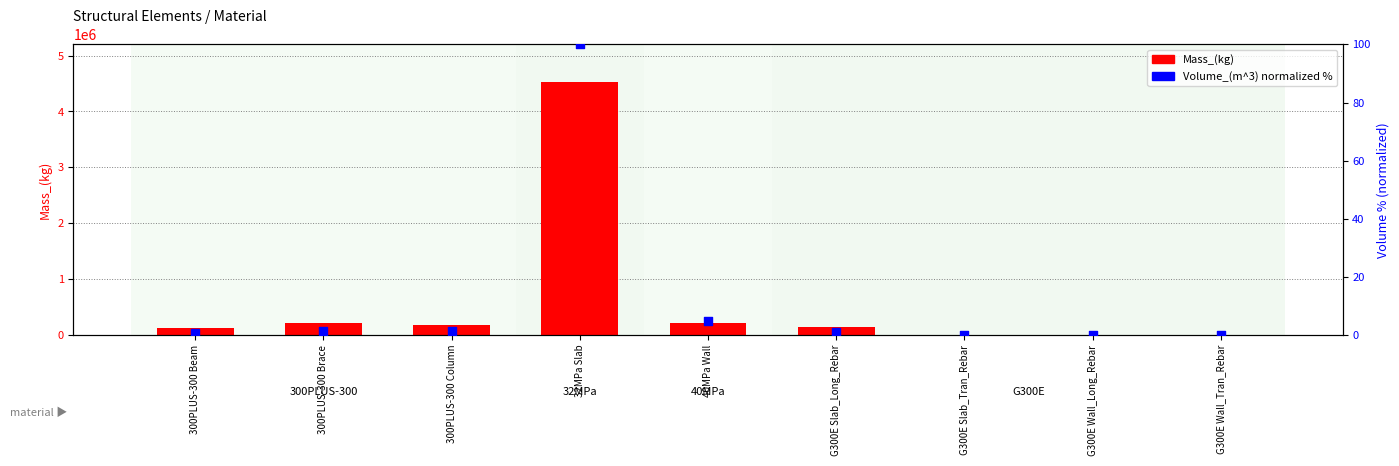

Is the value of Mass_(kg) at 300PLUS-300 Brace greater than the value of Volume_(m^3) (normalized %) at 300PLUS-300 Brace?

Yes